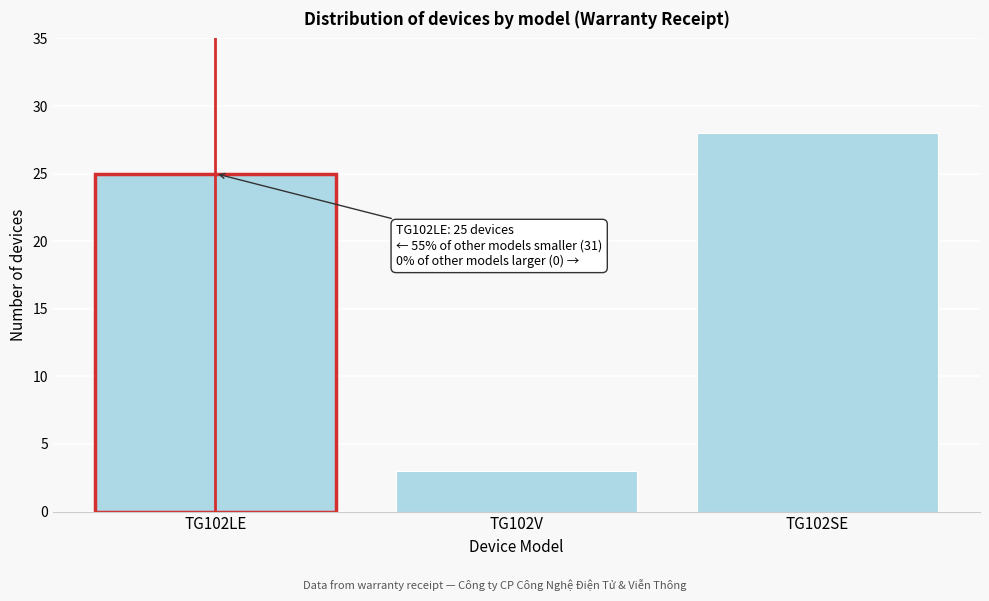

Reading left to right, transcribe all the data shown in this chart.

25	3	28